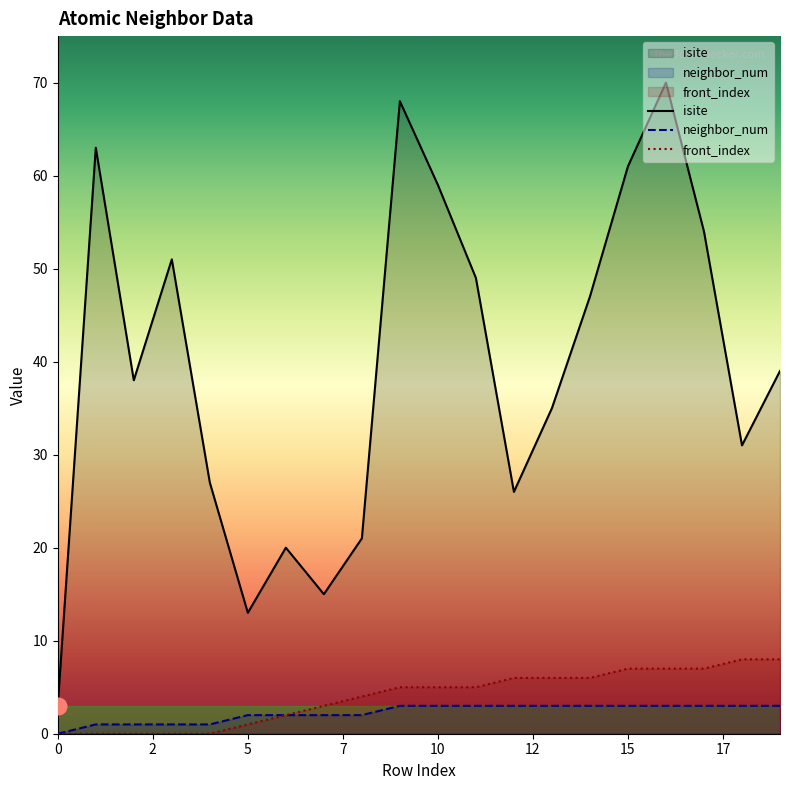

At 15, list the series in order from smallest to largest.

neighbor_num, front_index, isite